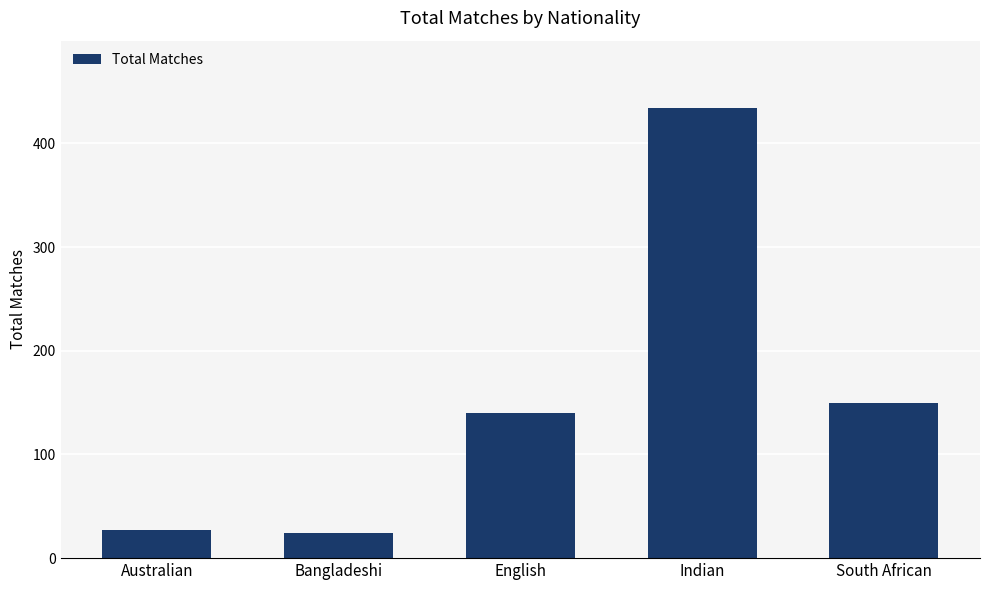

The chart shows a value of 218 at South African. True or false?

False